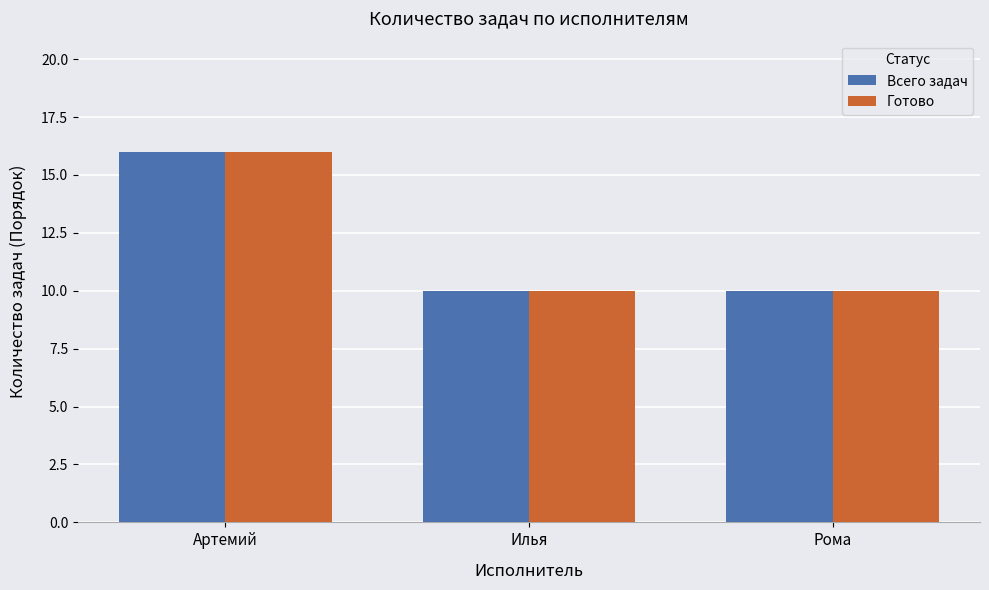

What is the total value across all series at Артемий?

32